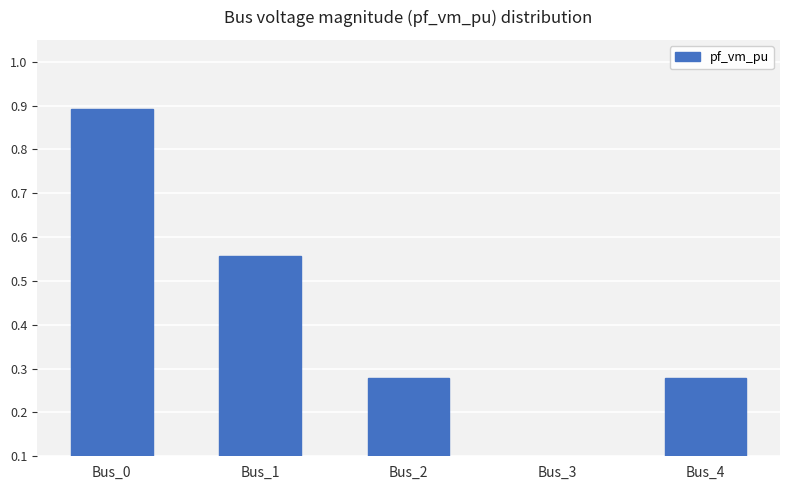

True or false: the data shows 0.2 at Bus_1.

False